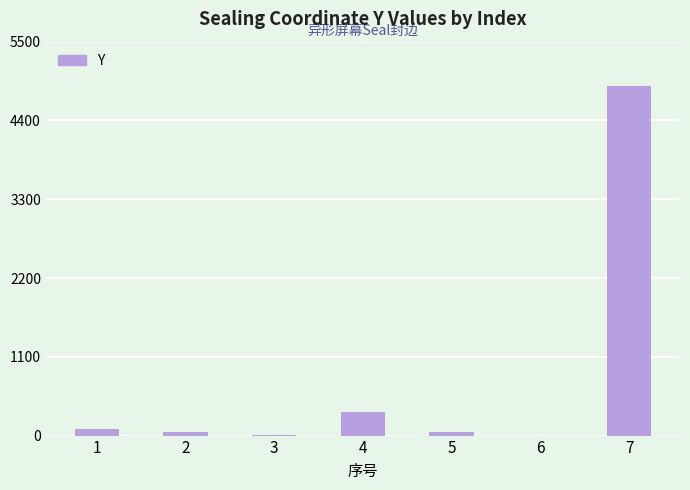

What is the approximate value at 5?

48.0